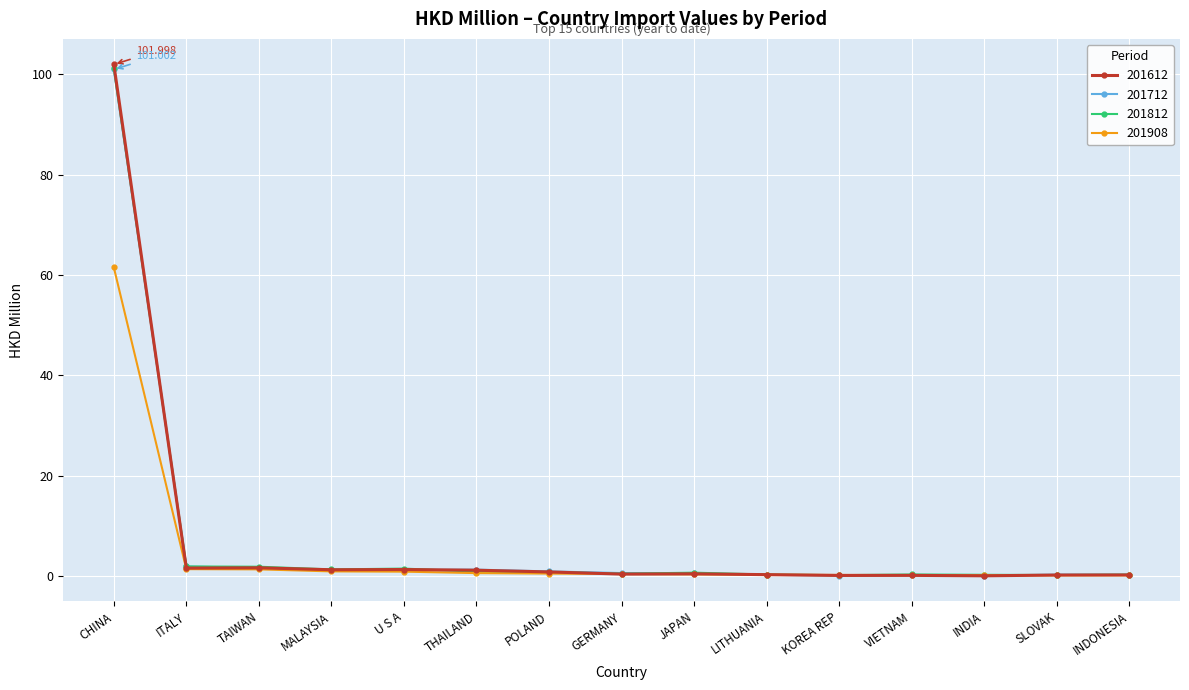

Count the number of data series in this chart.

4